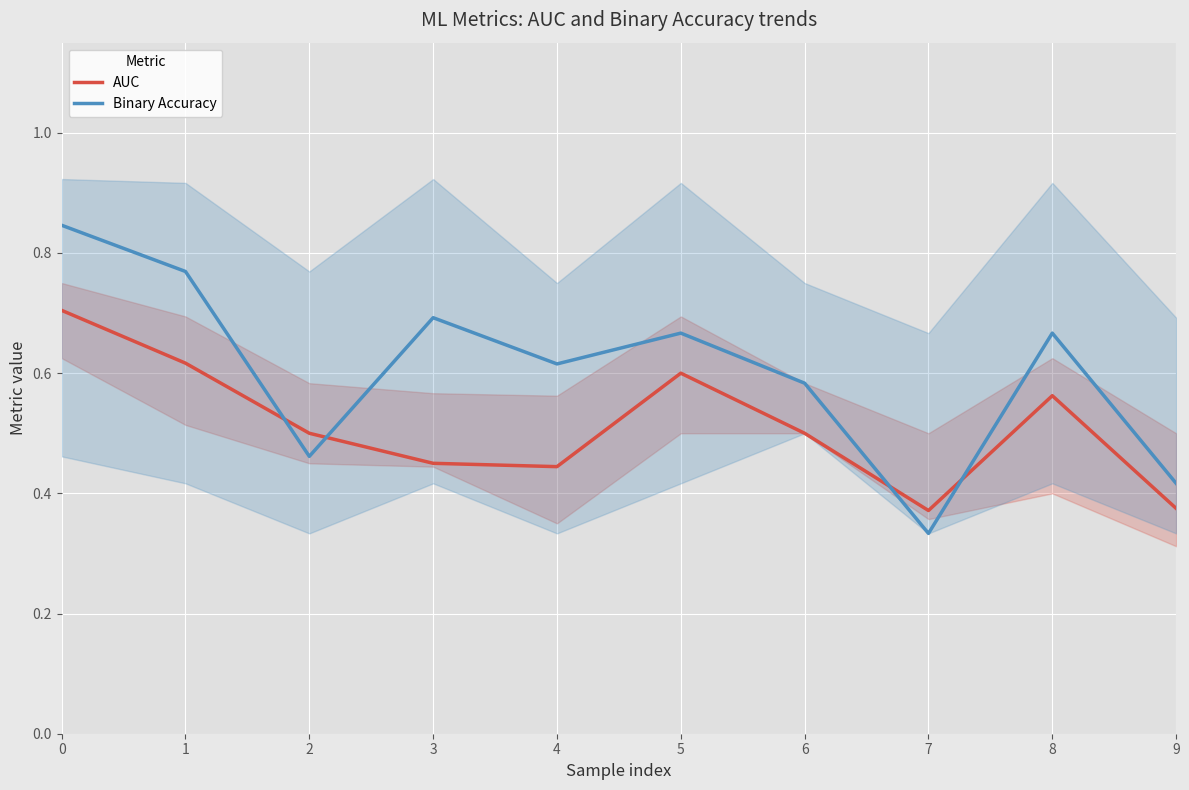

In AUC, how many points are lower than both neighbors (excluding endpoints)?

2